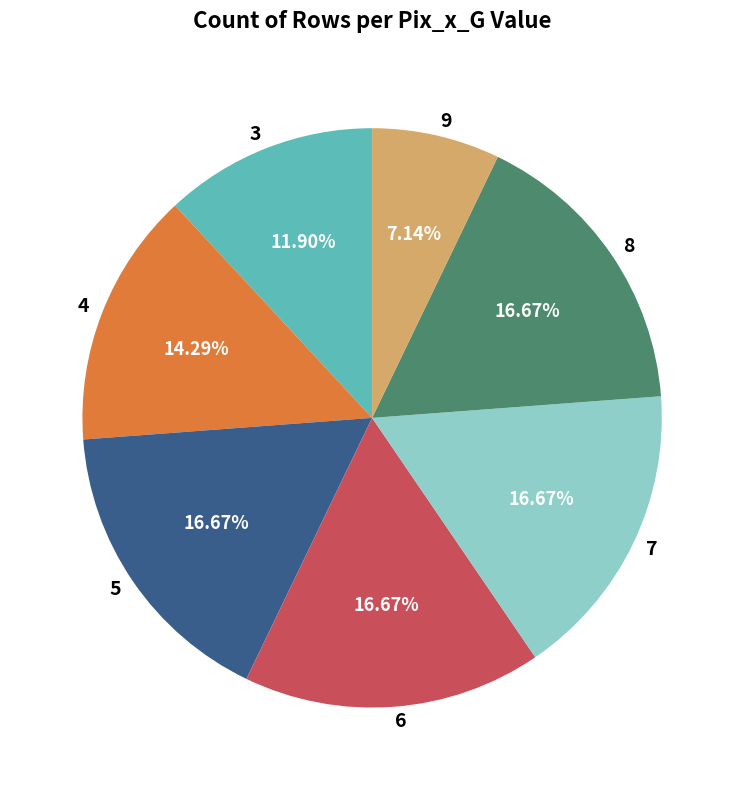

To the nearest percent, what is the combined percentage of 4 and 5?

31%